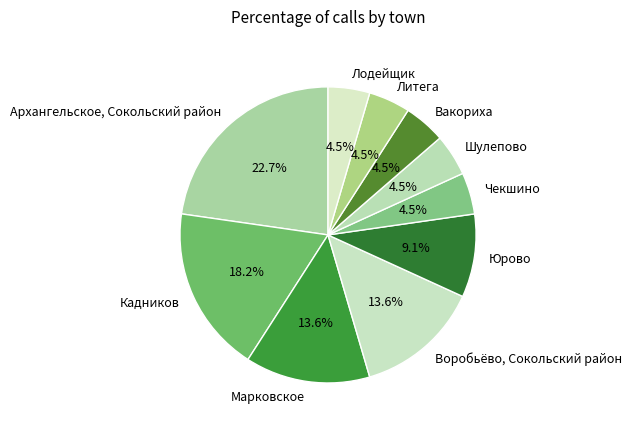

What is the largest slice in the pie chart?

Архангельское, Сокольский район